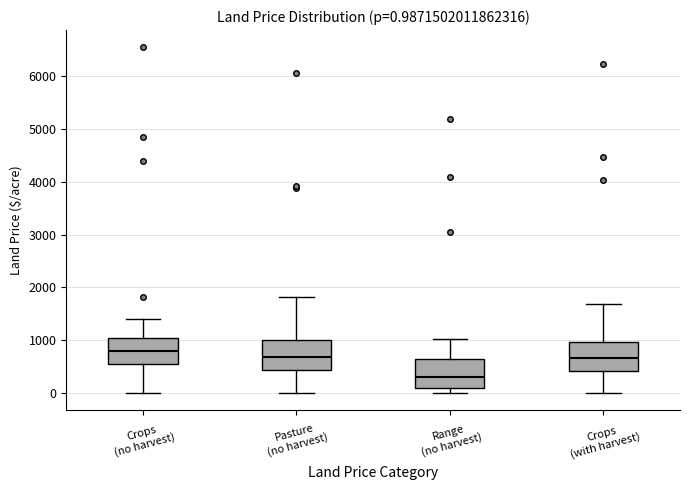

Which box has the highest median line?

Crops (no harvest)